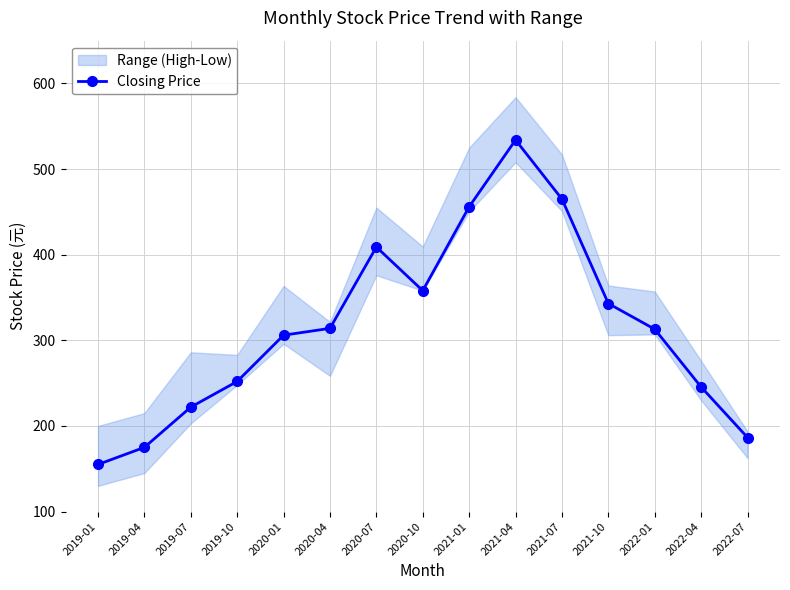

How many interior local peaks (higher than both neighbors) does the data have?

2